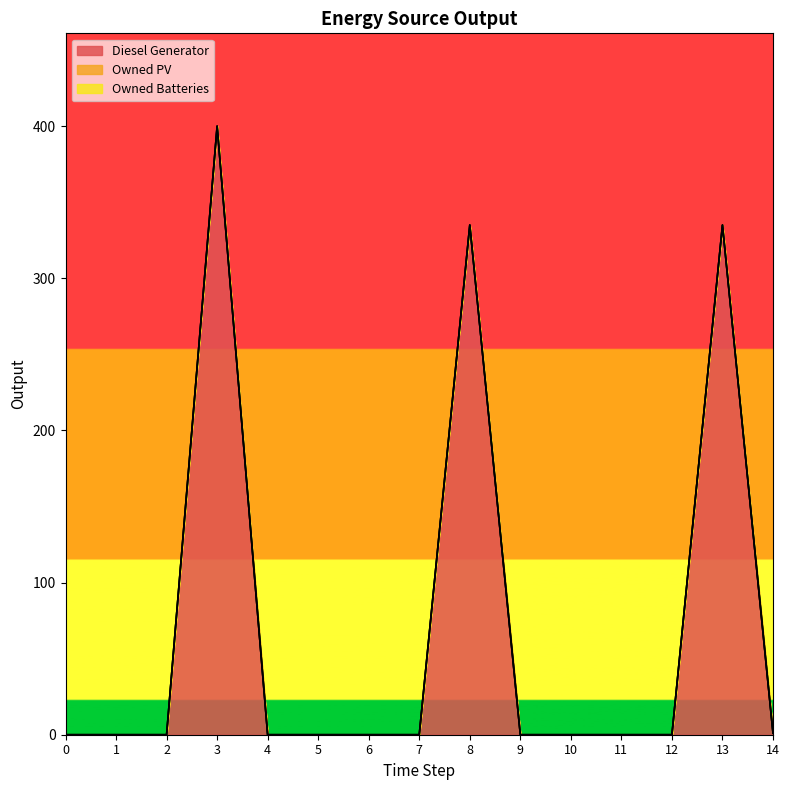

True or false: Diesel Generator and Owned PV intersect in this chart.

False